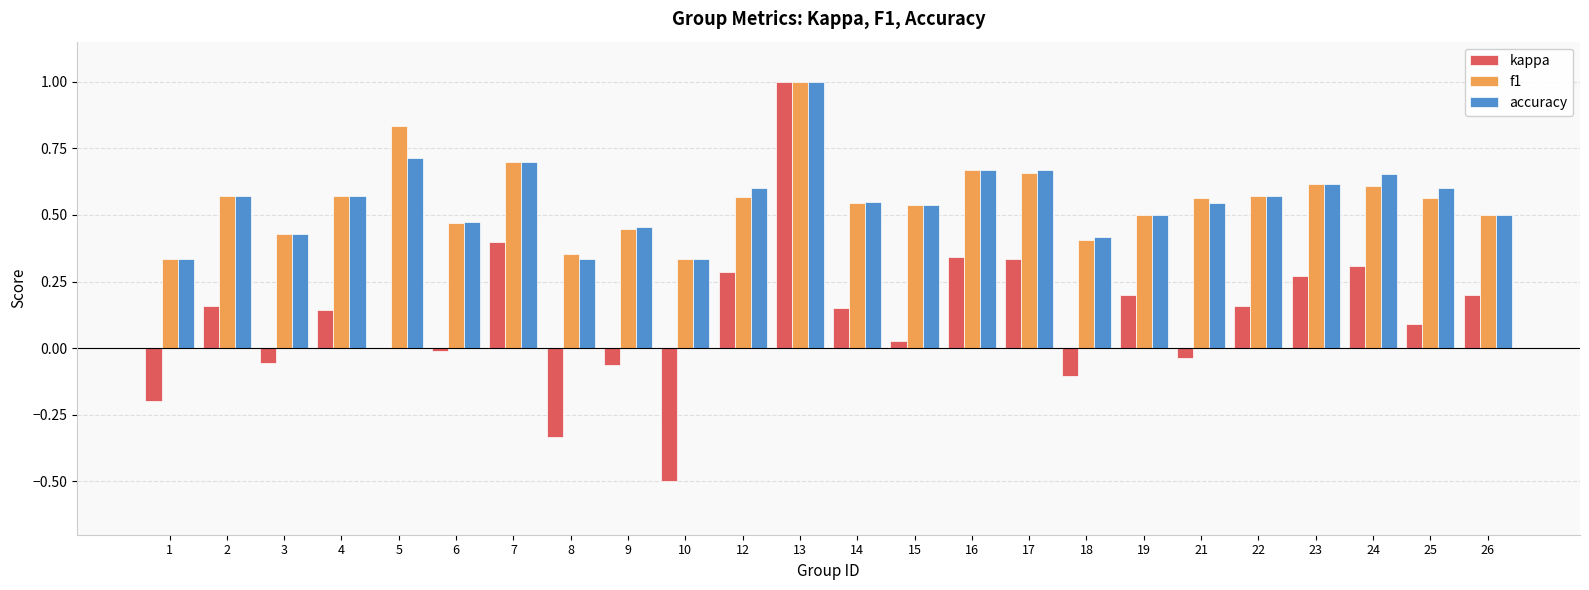

Which series changed the most between 6 and 23?

kappa